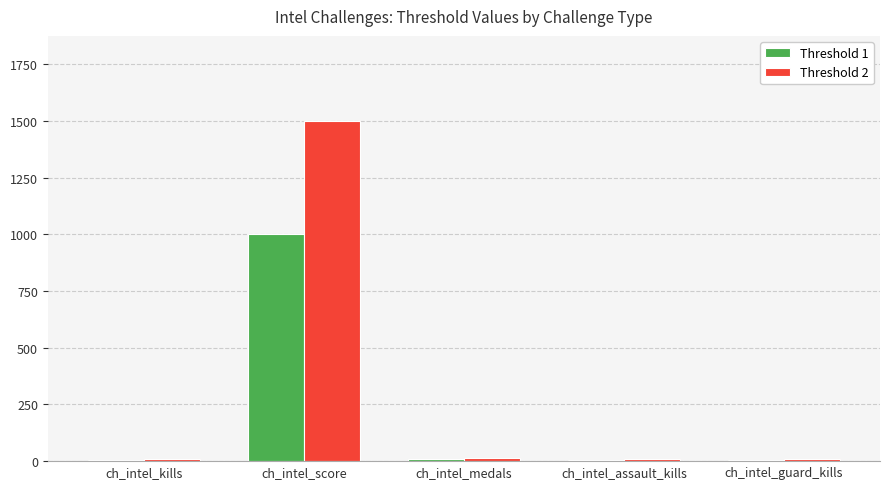

Which label corresponds to the largest value in the chart?

ch_intel_score